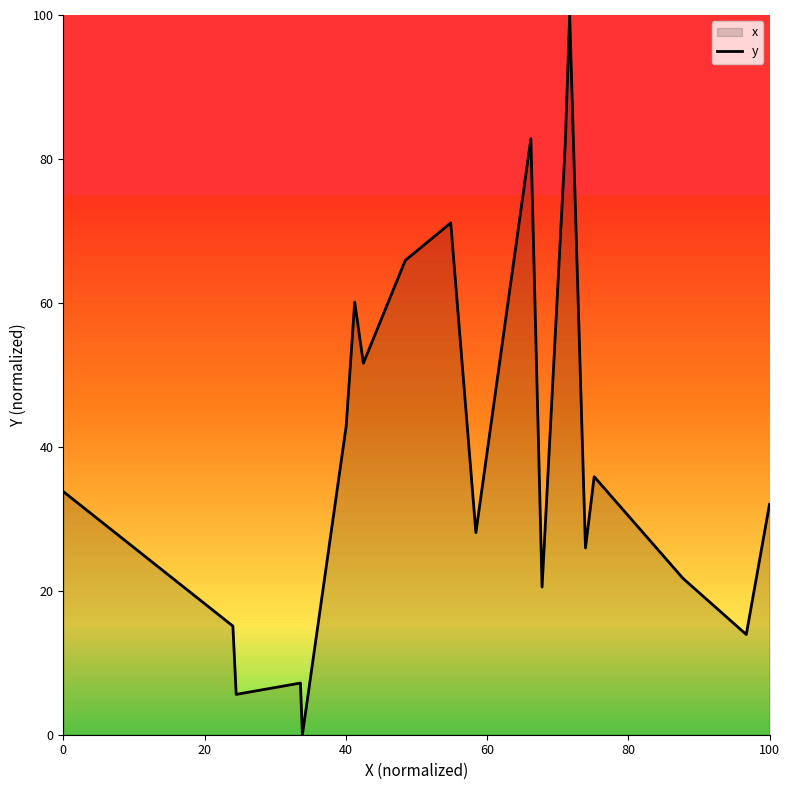

How many interior local valleys (lower than both neighbors) does the data have?

7